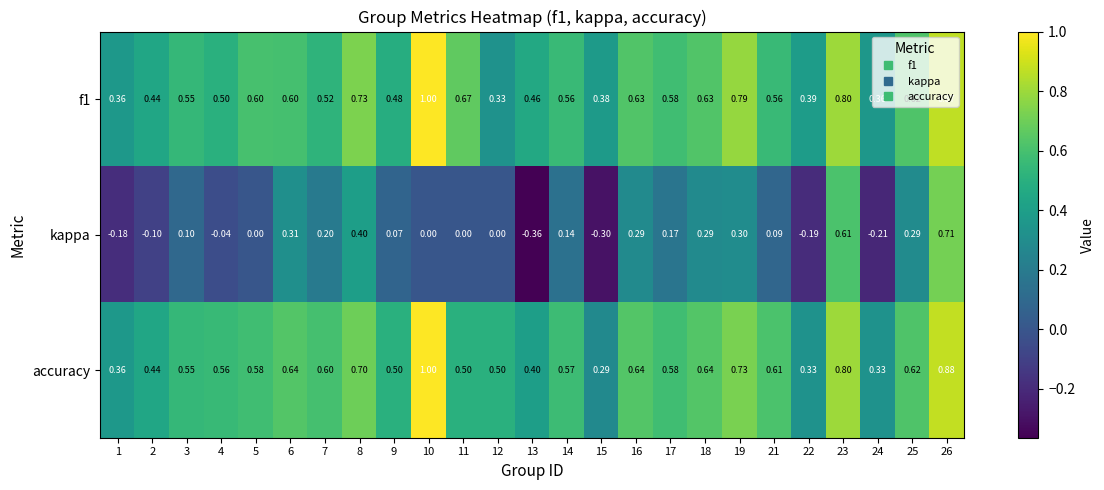

What is the spread (max minus min) of values at 22?

0.6